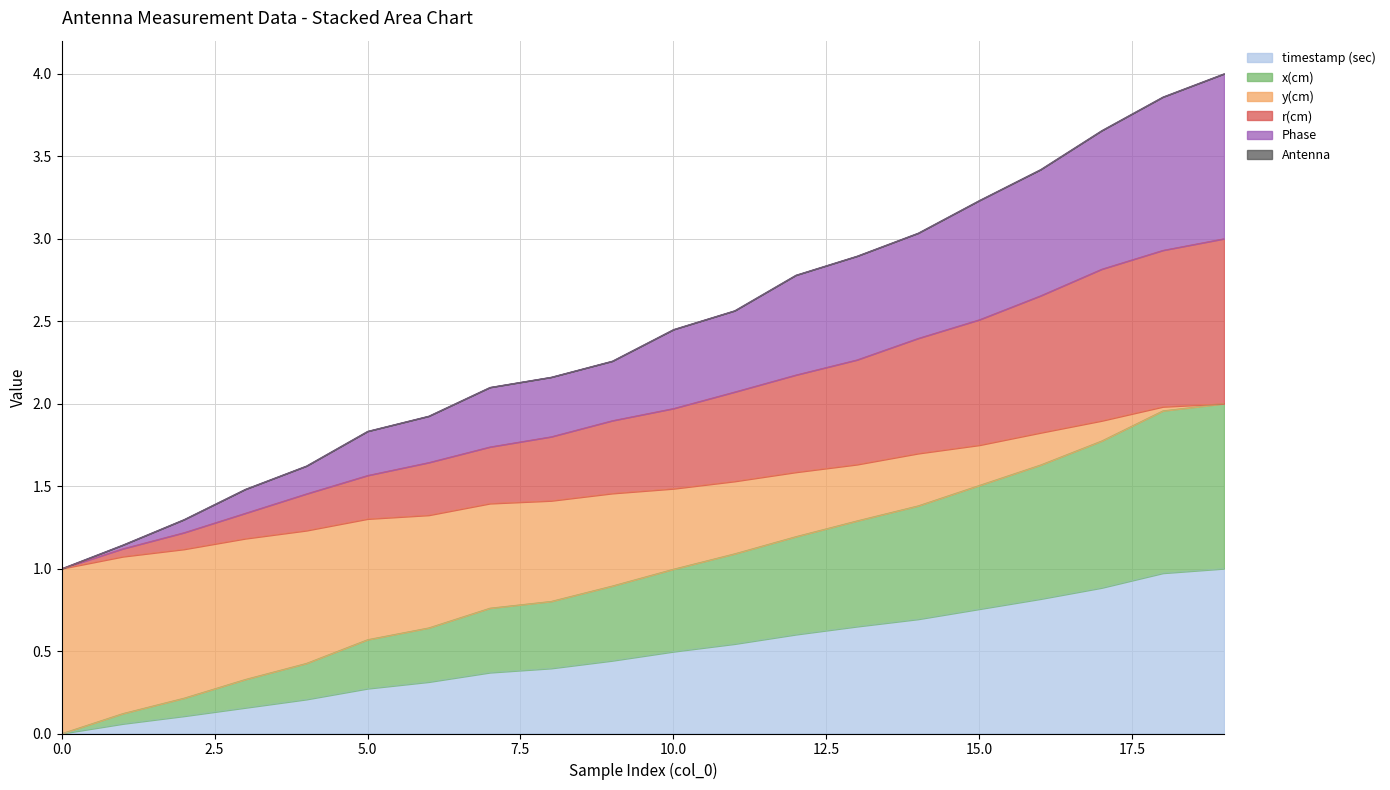

Does the chart have visible grid lines?

Yes